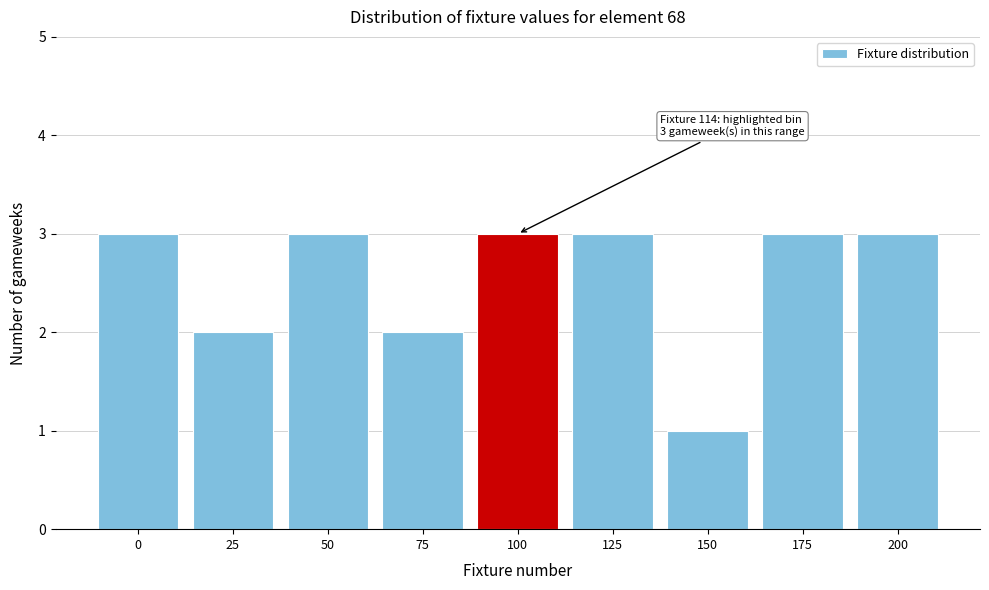

Reading left to right, transcribe all the data shown in this chart.

3	2	3	2	3	3	1	3	3